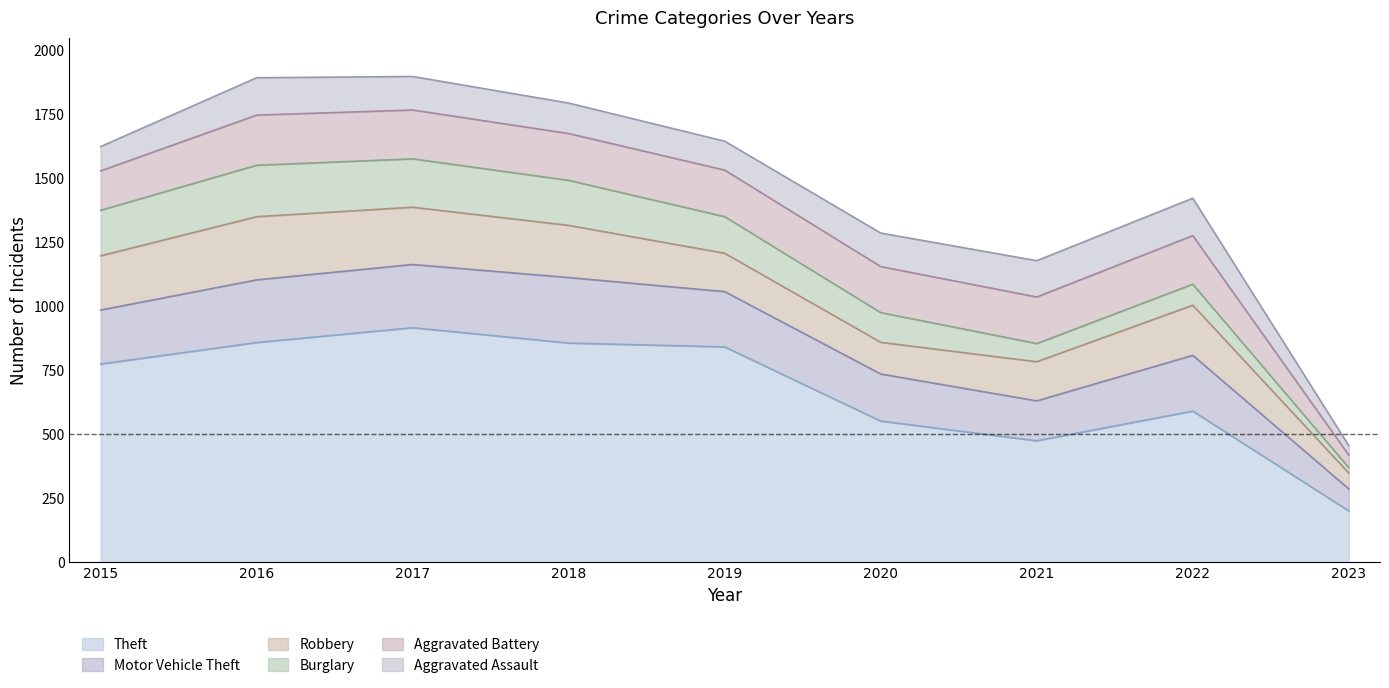

Which has a higher value, 2021 or 2023?

2021